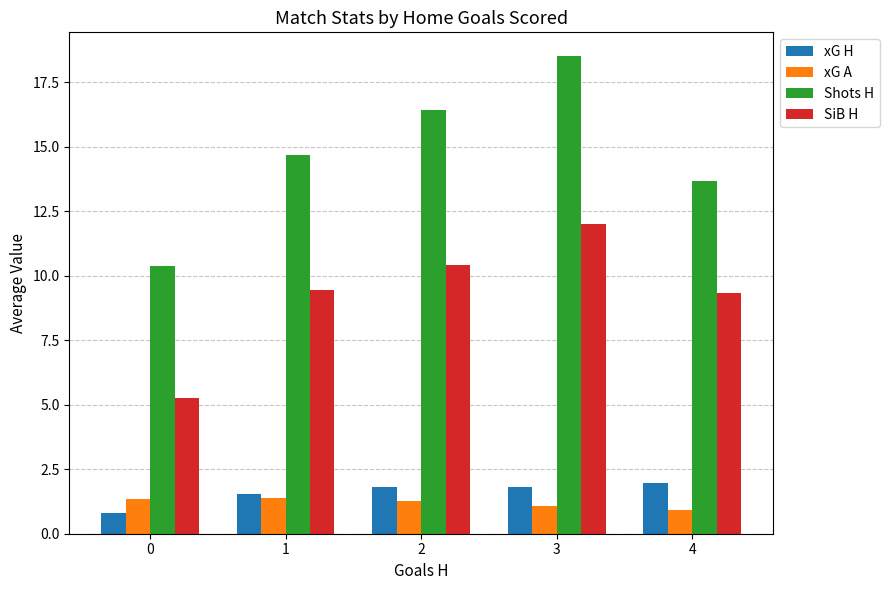

The value of SiB H at 4 is 4.6. True or false?

False